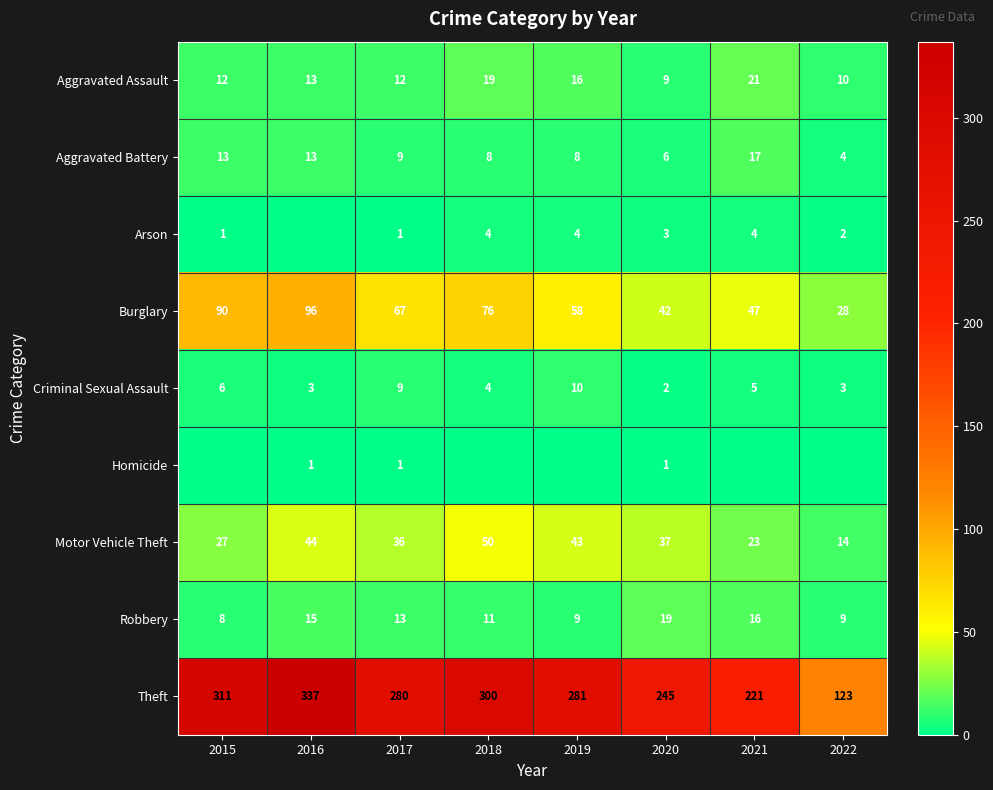

What is the difference between the maximum and second lowest values in the Aggravated Assault series?

11